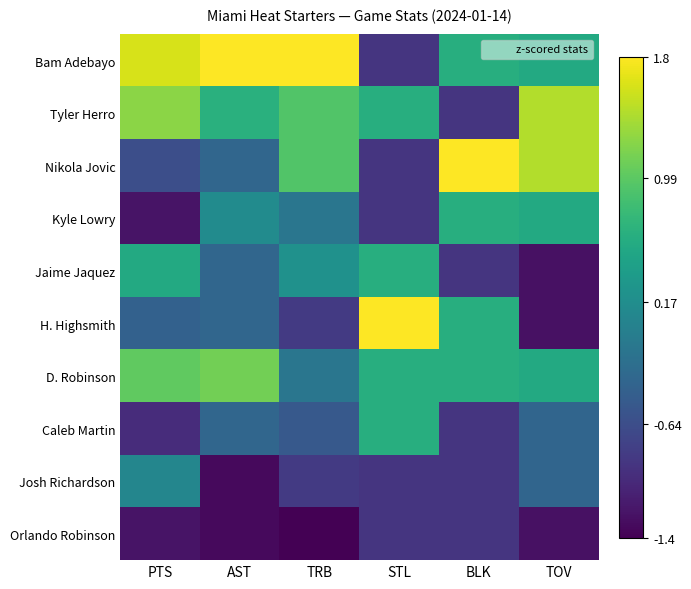

At which category is the sum across all series the highest?

TOV